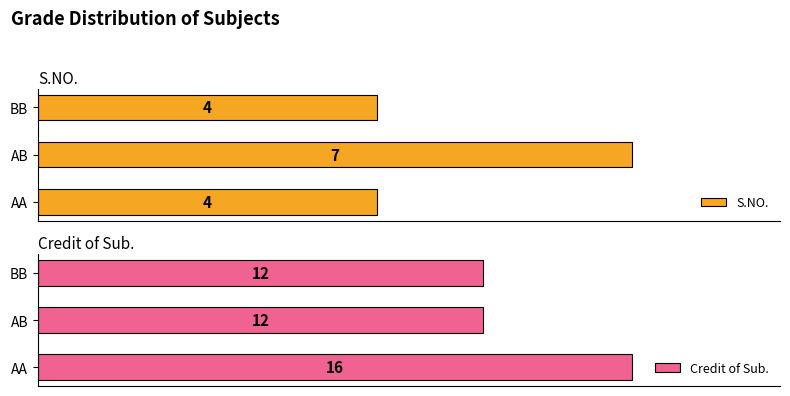

Rank the series by their average value, from lowest to highest.

S.NO., Credit of Sub.